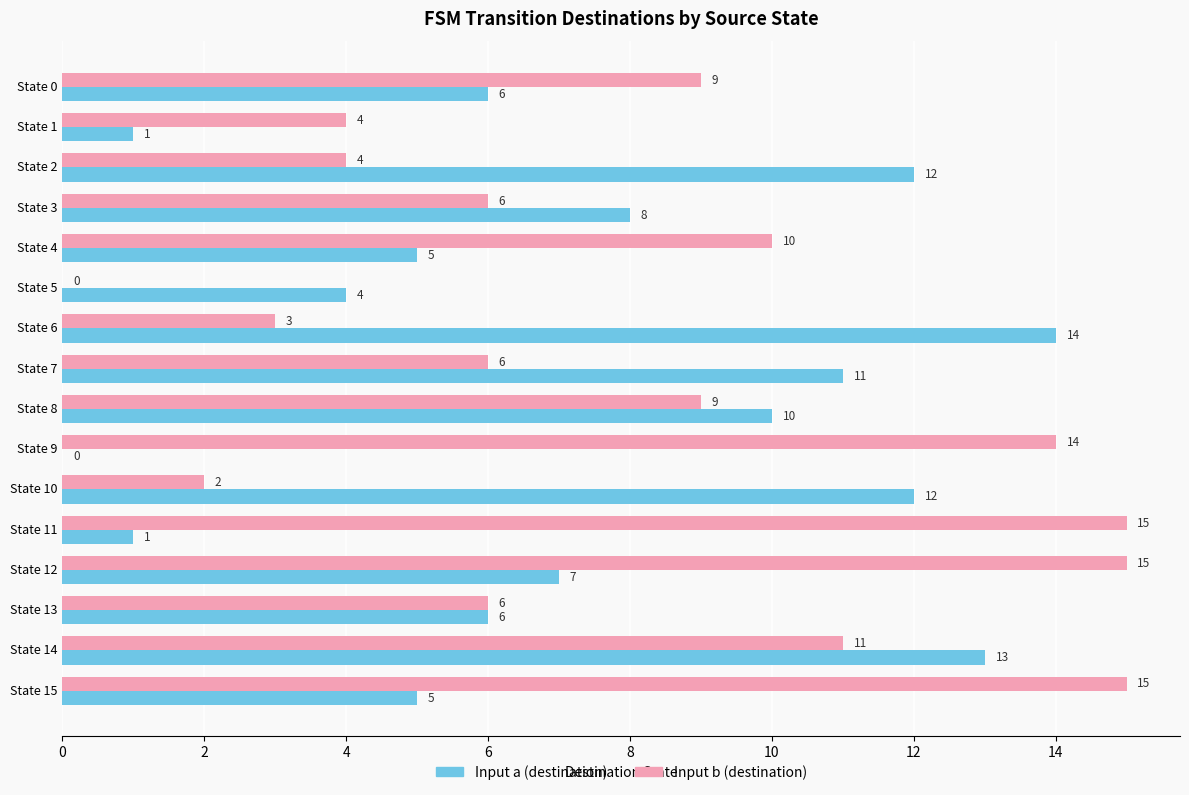

The value of Input b (destination) at State 12 is 23. True or false?

False